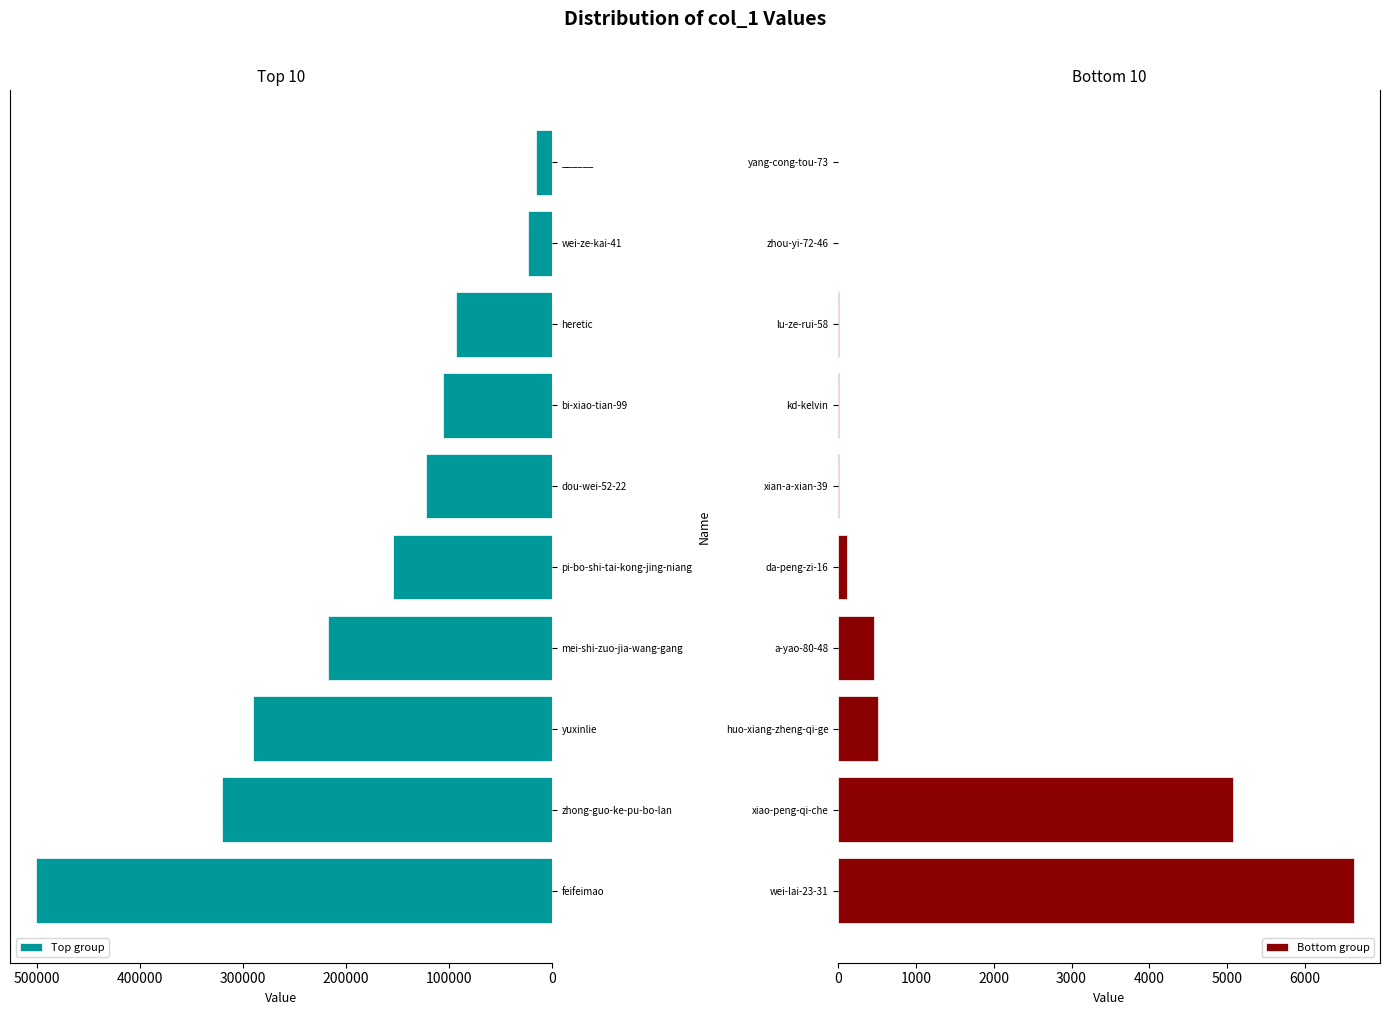

The value of Top group at dou-wei-52-22 is 122415. True or false?

True